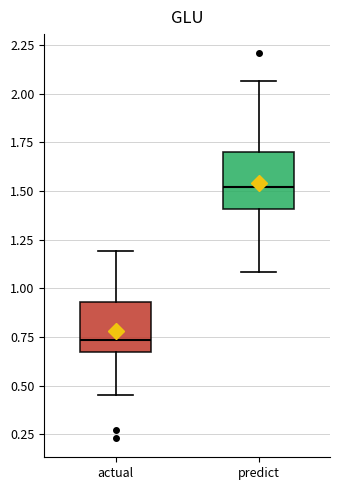

Reading left to right, read every box against the y-axis: the position of its median line, the range the box covers, and the ends of its whiskers. The values are not printed on the chart, so give them approximately, as read against the axis.

actual: median 0.75, box 0.70 to 0.95, whiskers 0.45 to 1.20
predict: median 1.50, box 1.40 to 1.70, whiskers 1.10 to 2.05